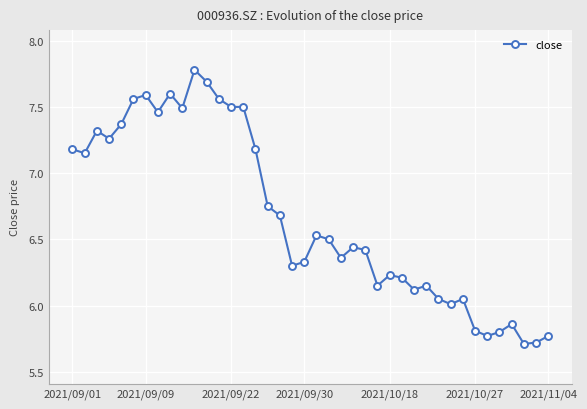

How many lines are shown in the chart?

1